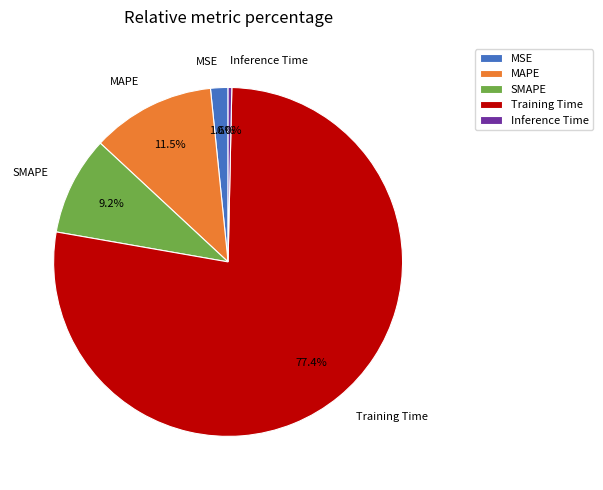

Count the number of slices in the pie.

5